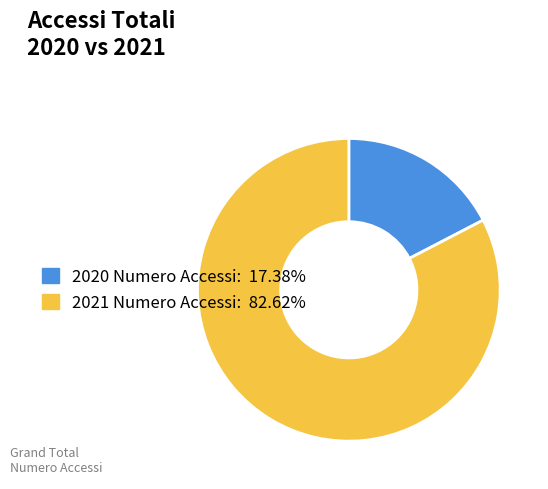

How many slices are in this pie chart?

2